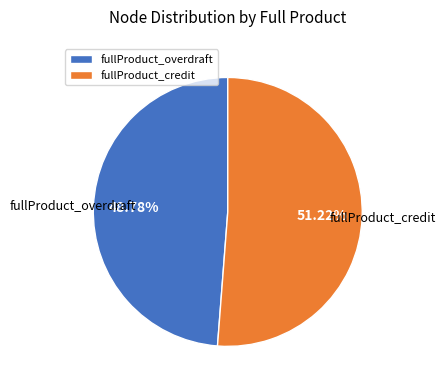

Rank the categories by value from lowest to highest.

fullProduct_overdraft, fullProduct_credit